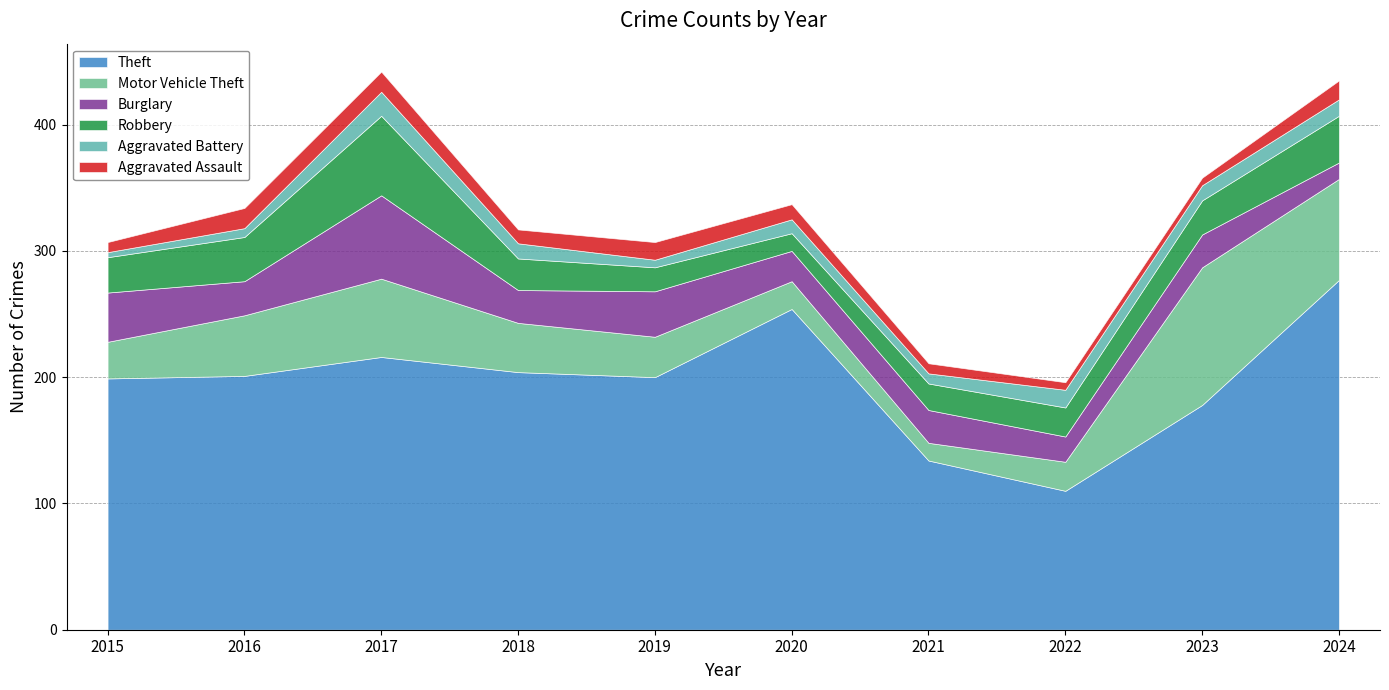

True or false: Motor Vehicle Theft and Aggravated Battery cross at least once.

False